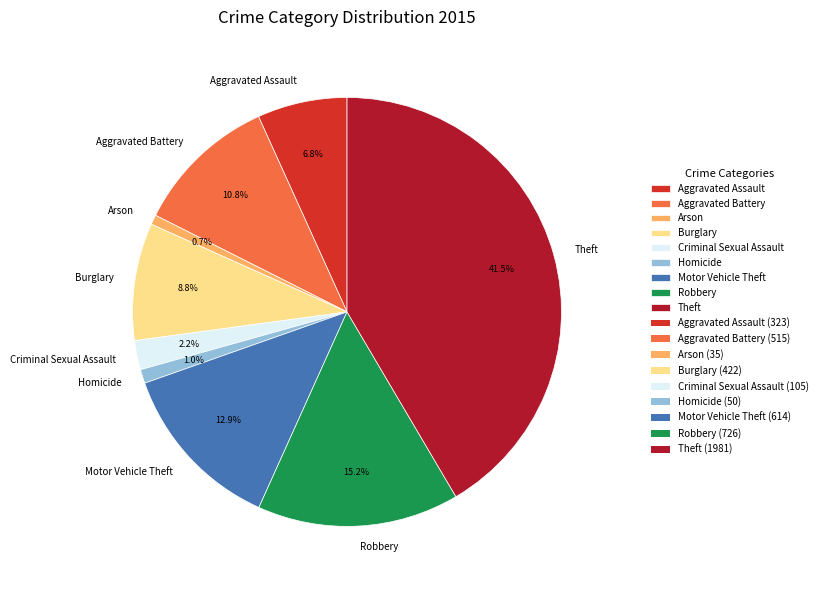

True or false: Burglary accounts for 9% of the total.

True